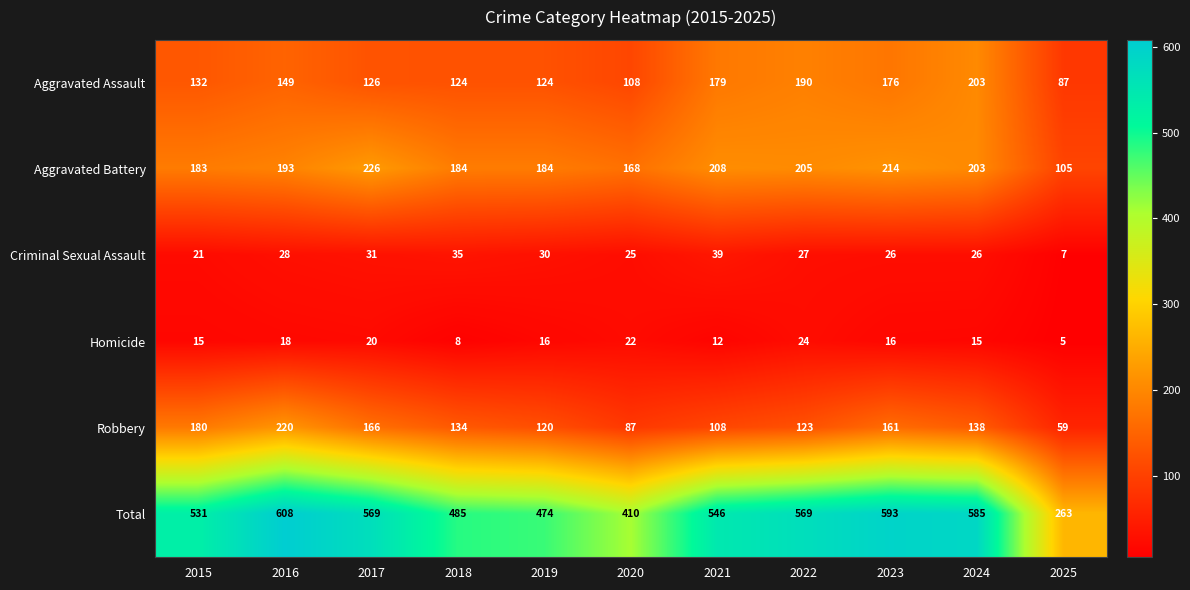

How many series are shown in this chart?

6